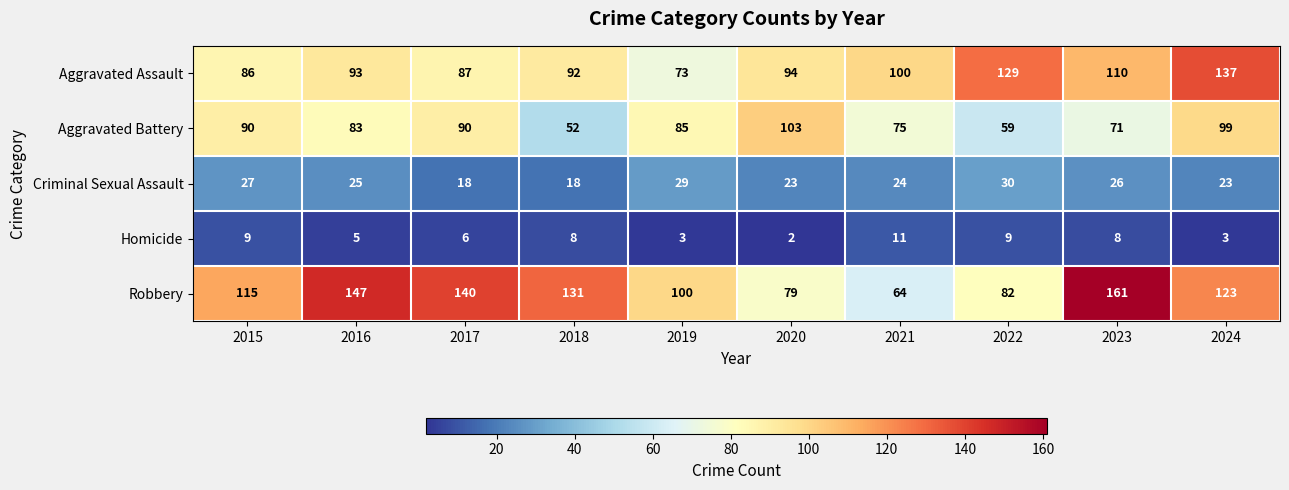

What is the average value of the Aggravated Battery series?

81